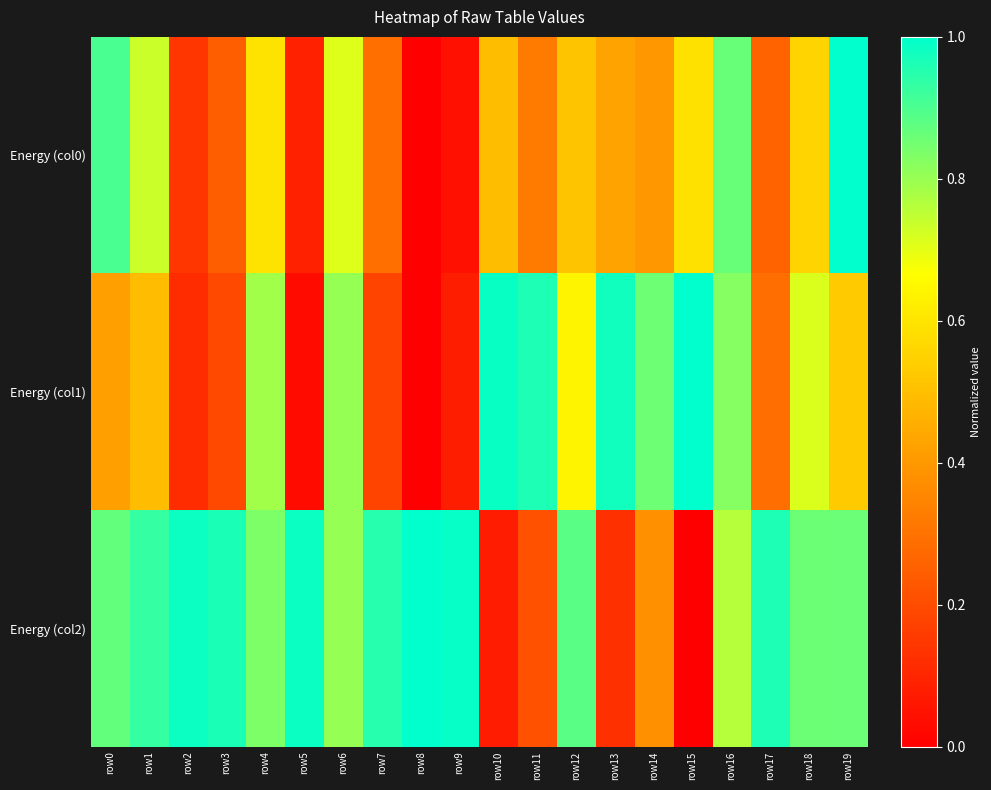

What is the total value across all series at row6?

2.3